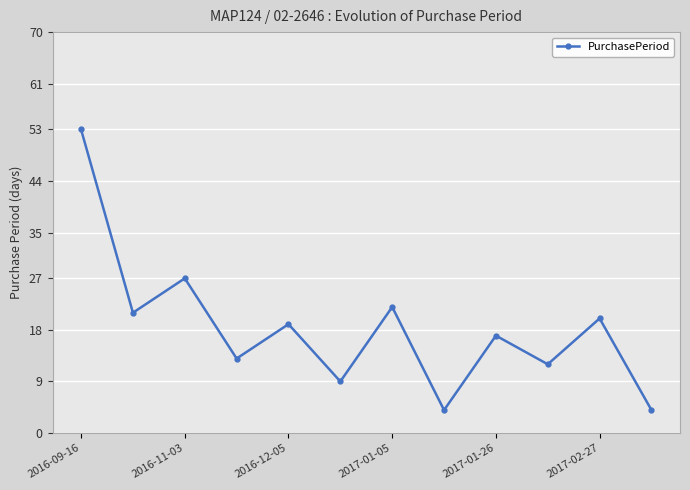

How many lines are shown in the chart?

1